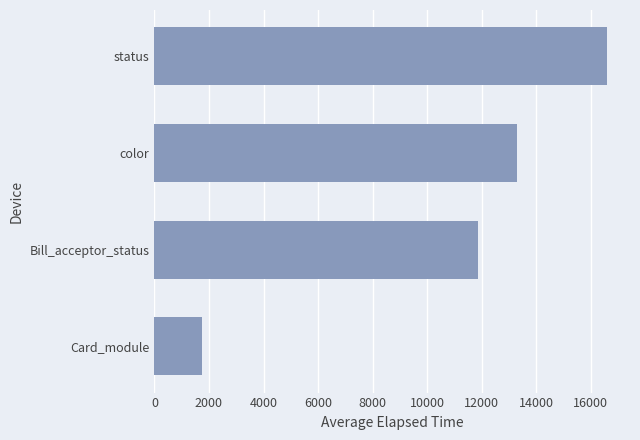

Count the number of categories in the chart.

4